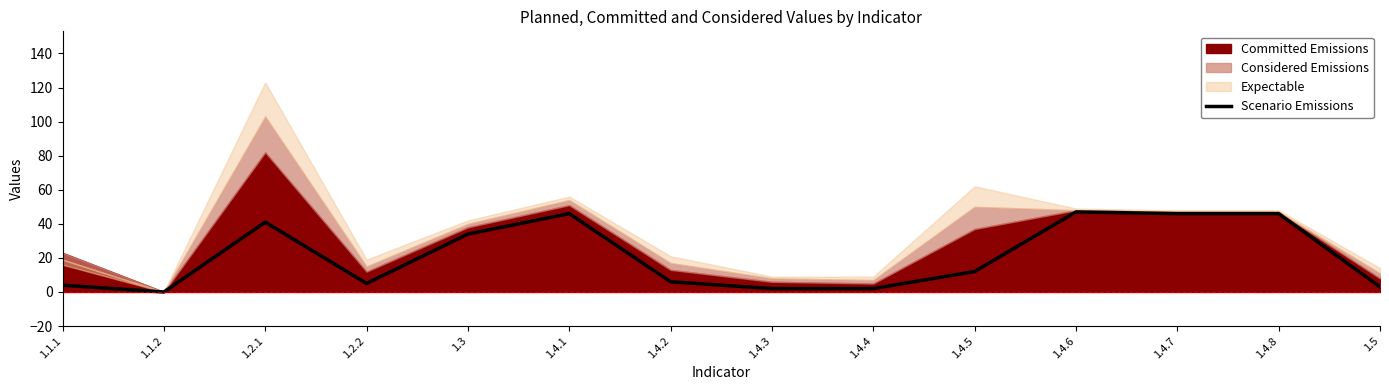

The value of Scenario Emissions at 1.3 is 20. True or false?

False